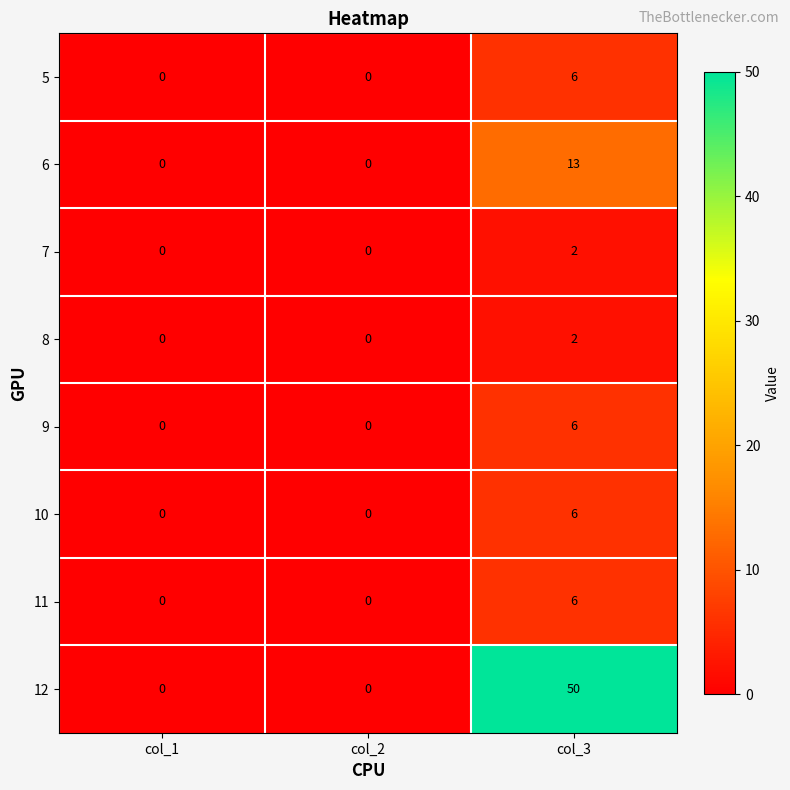

At which category is the sum across all series the highest?

col_3